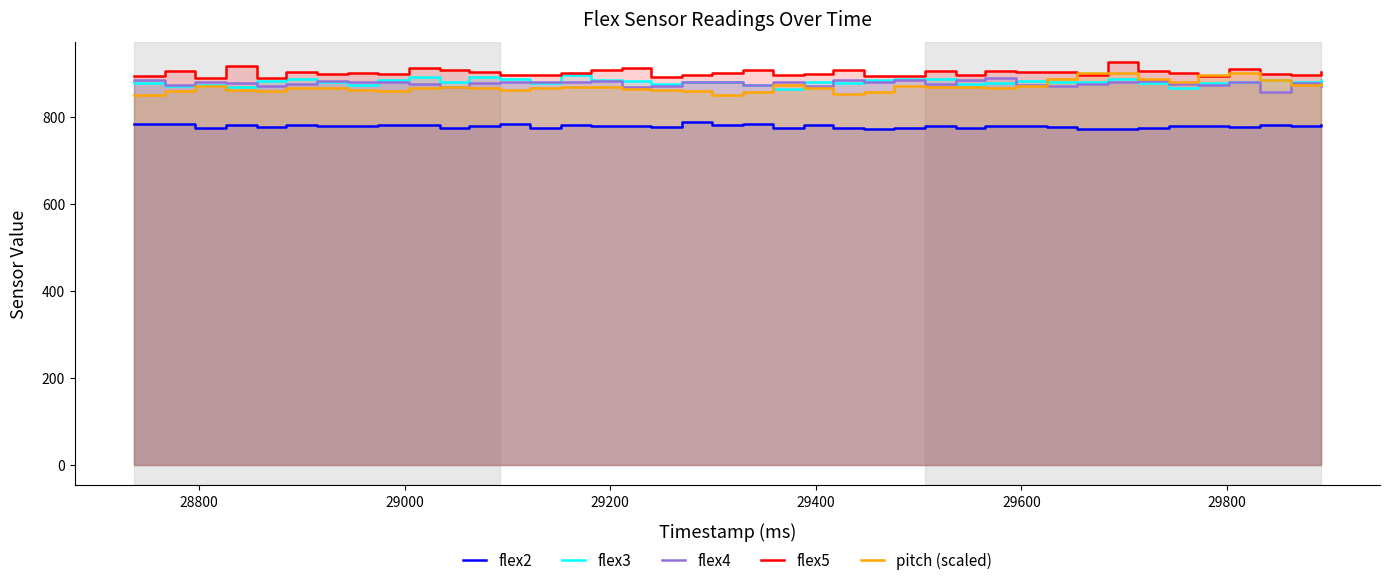

What is the maximum value for flex2?

787.0